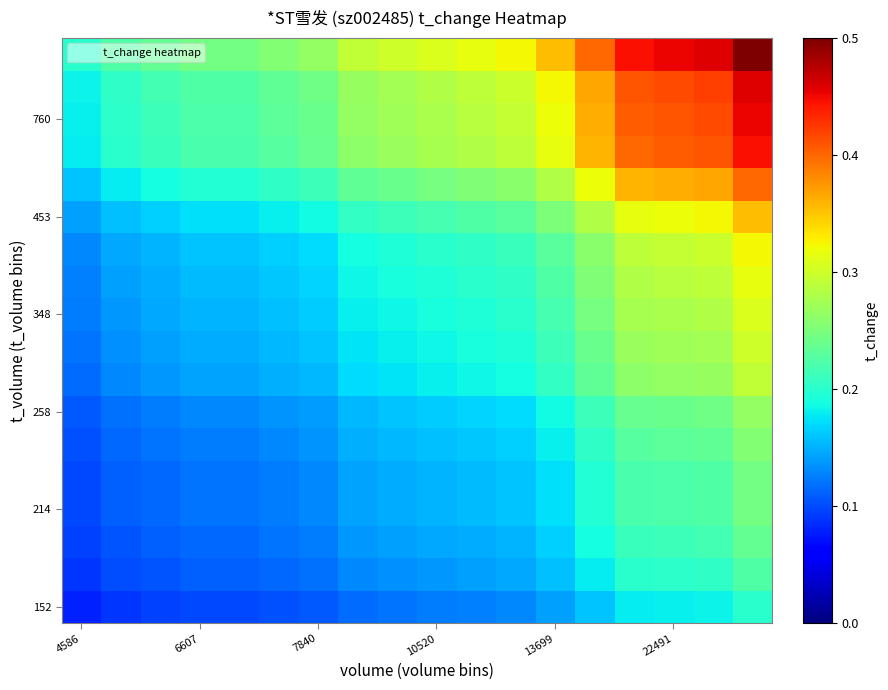

How many categories are shown in the chart?

18